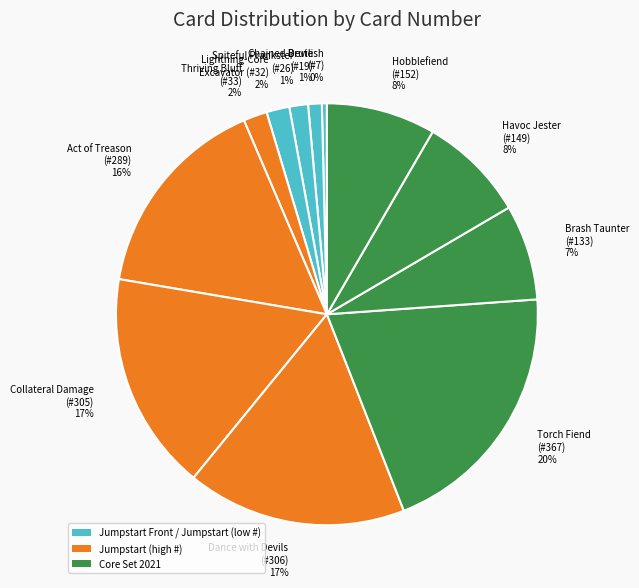

Between Torch Fiend (#367) 20% and Devilish (#7) 0%, which is larger?

Torch Fiend (#367) 20%